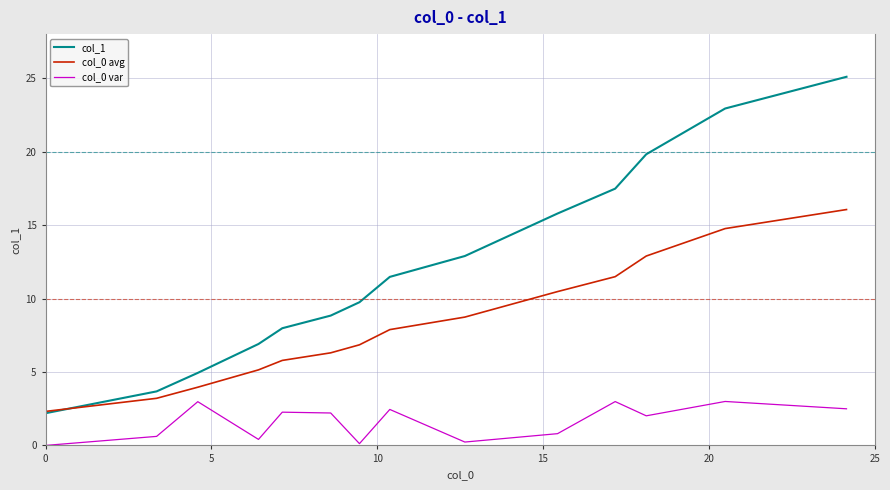

Rank the series by their maximum value, from highest to lowest.

col_1, col_0 avg, col_0 var